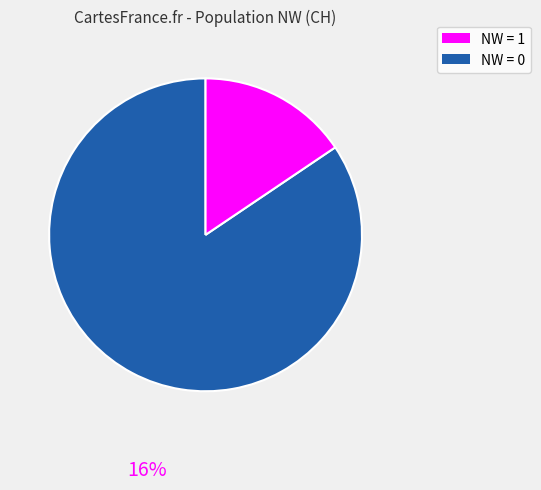

Does any single category account for the majority?

Yes